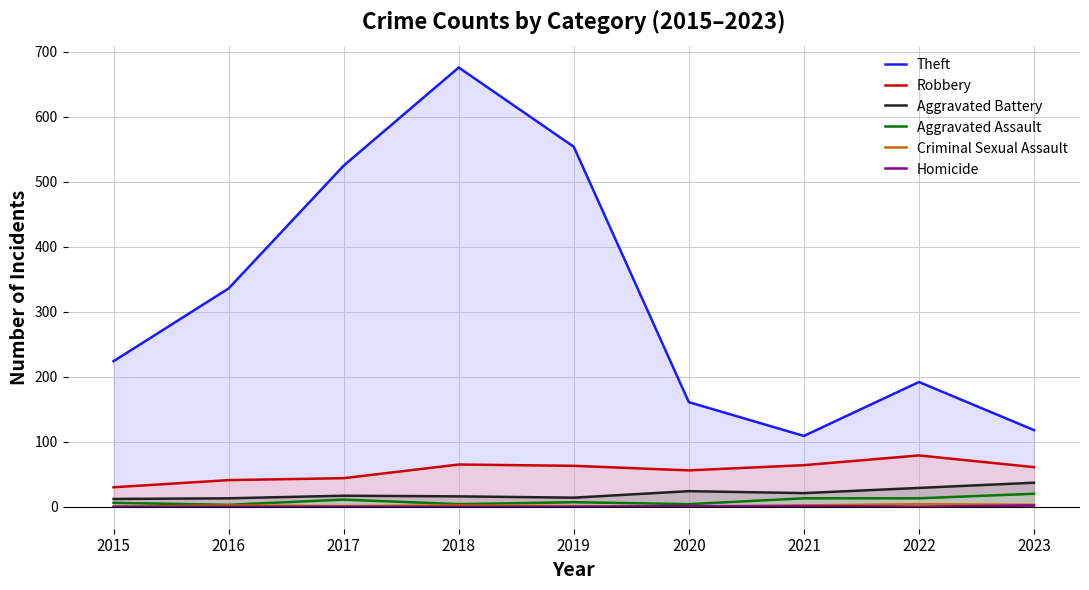

What is the spread (max minus min) of values at 2017?

525